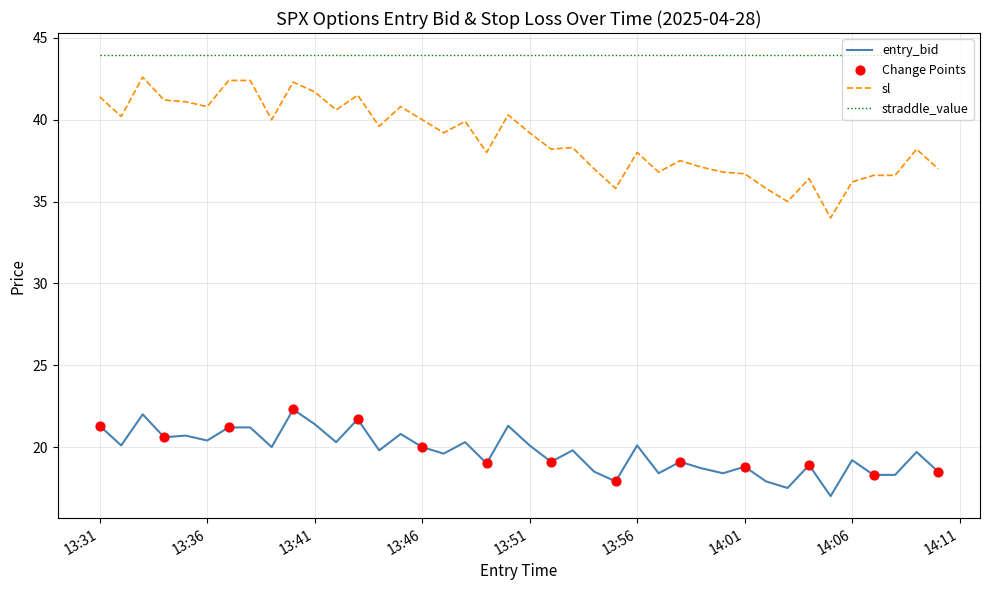

Which series has the widest spread of values?

sl